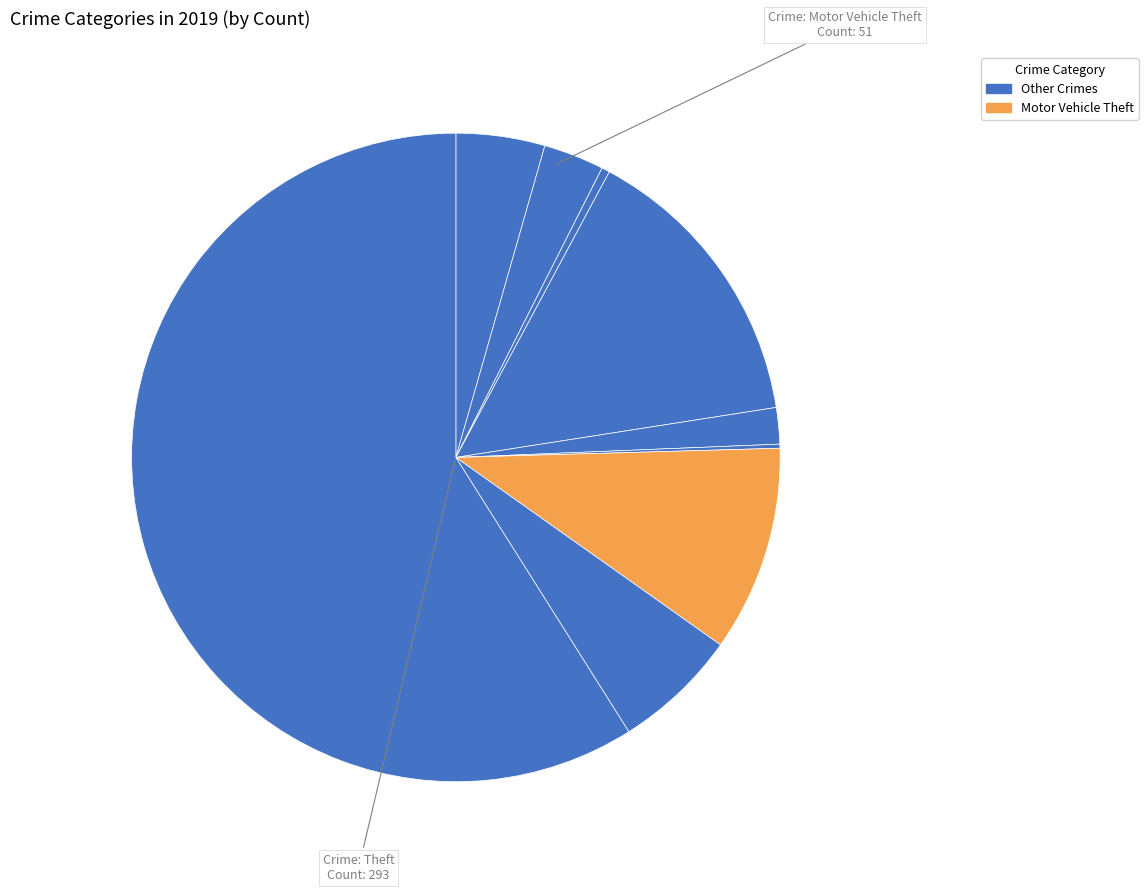

Which slice is the largest?

Theft